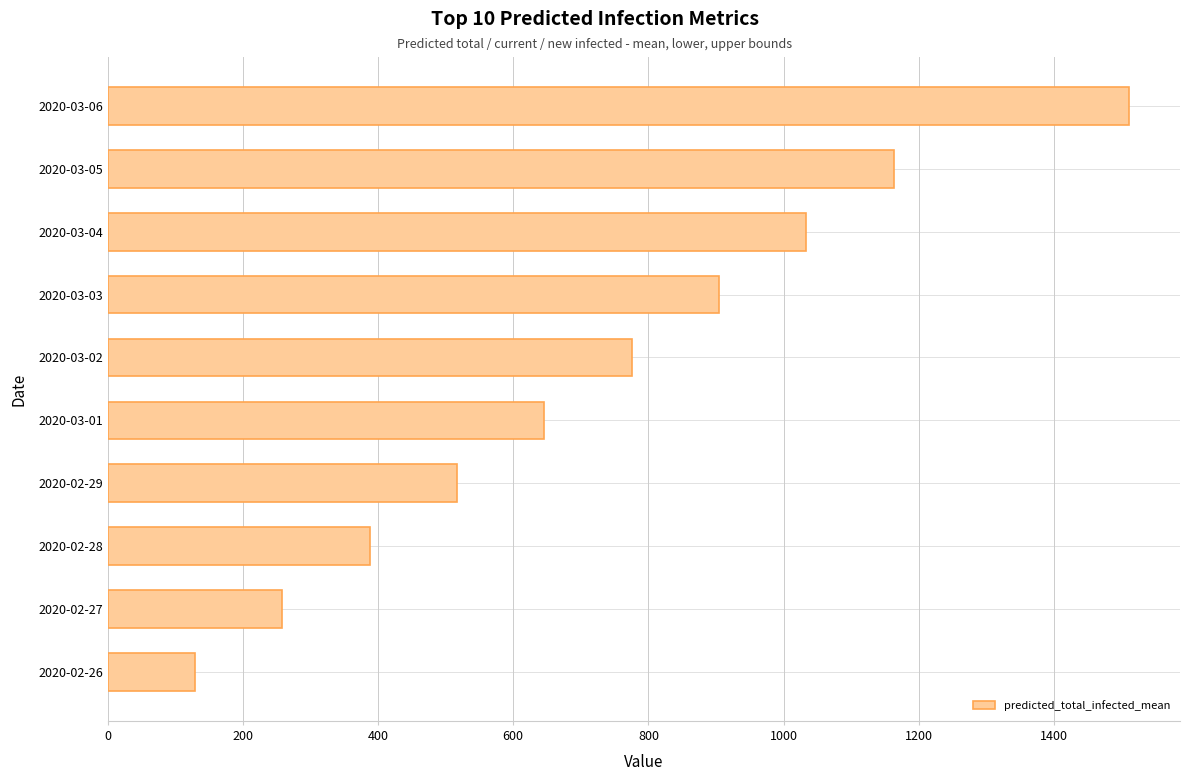

How many data points are less than 775?

5